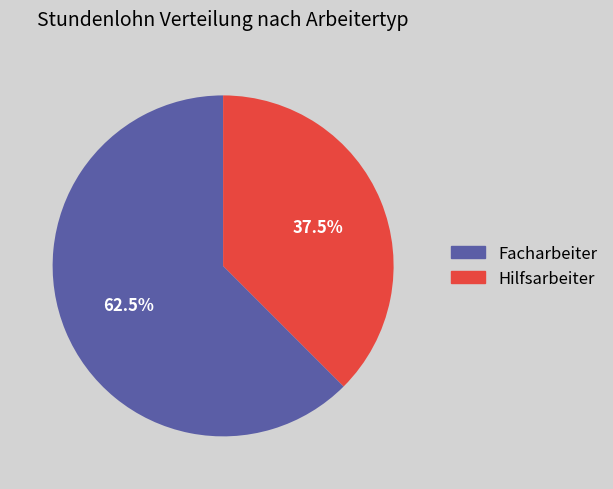

Approximately how many times larger is the value at Hilfsarbeiter compared to Facharbeiter?

0.6